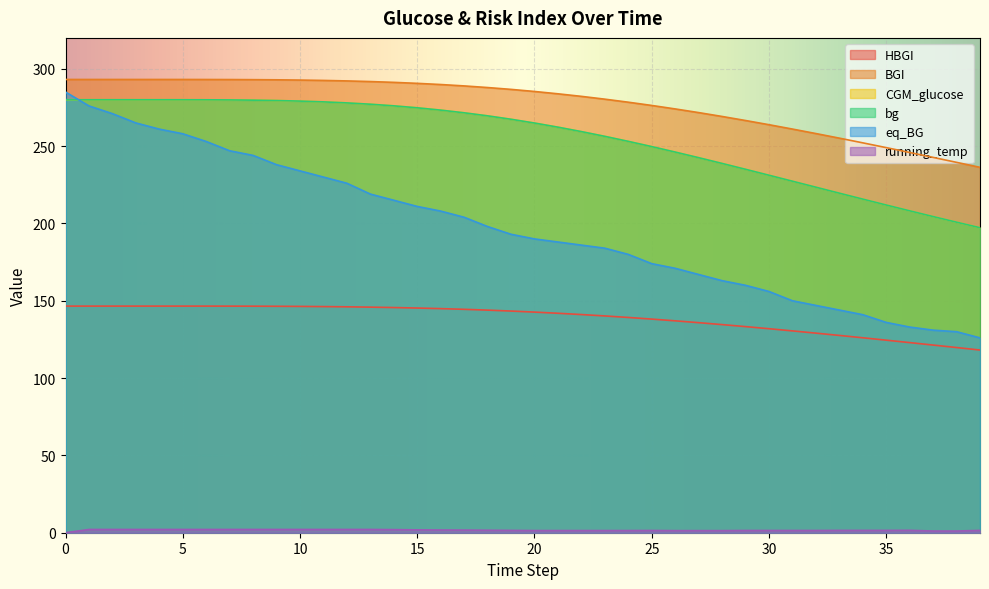

Does the chart display data point markers on the line(s)?

No